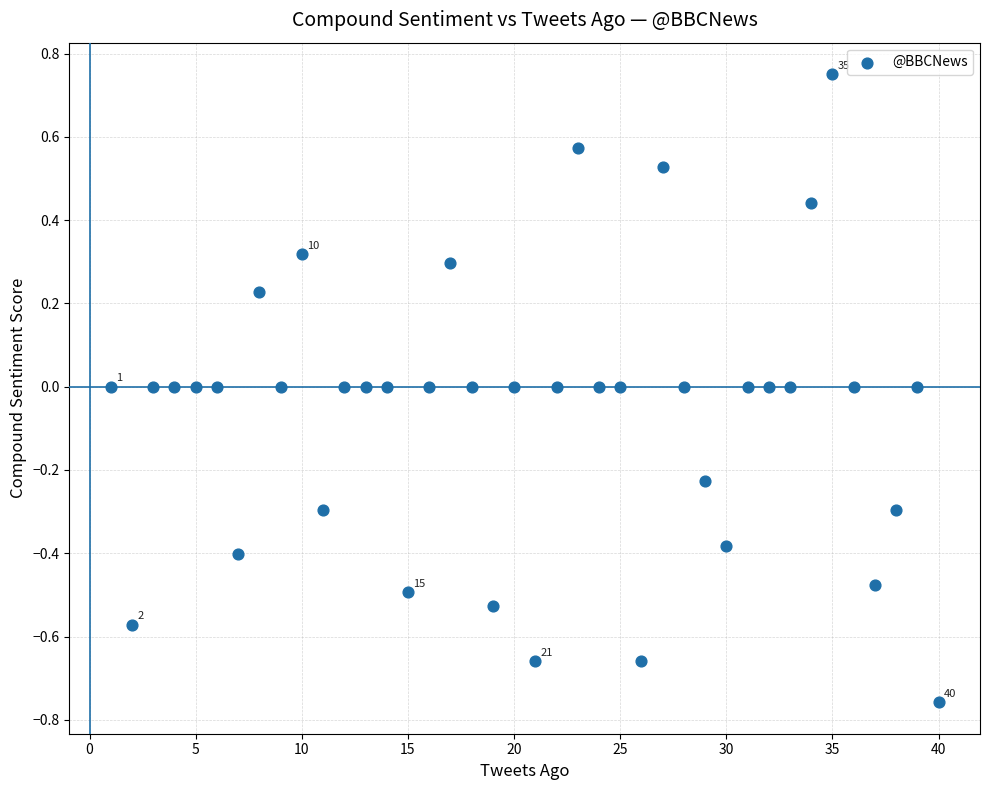

What is the range of X values (max minus min)?

39.0